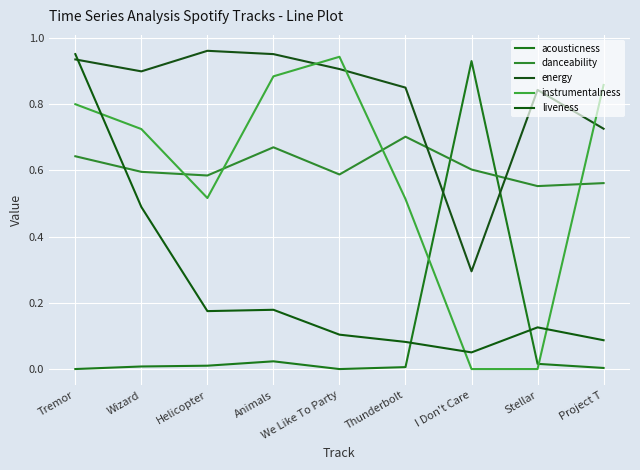

What is the value of the danceability point at the 5th from the left?

0.6